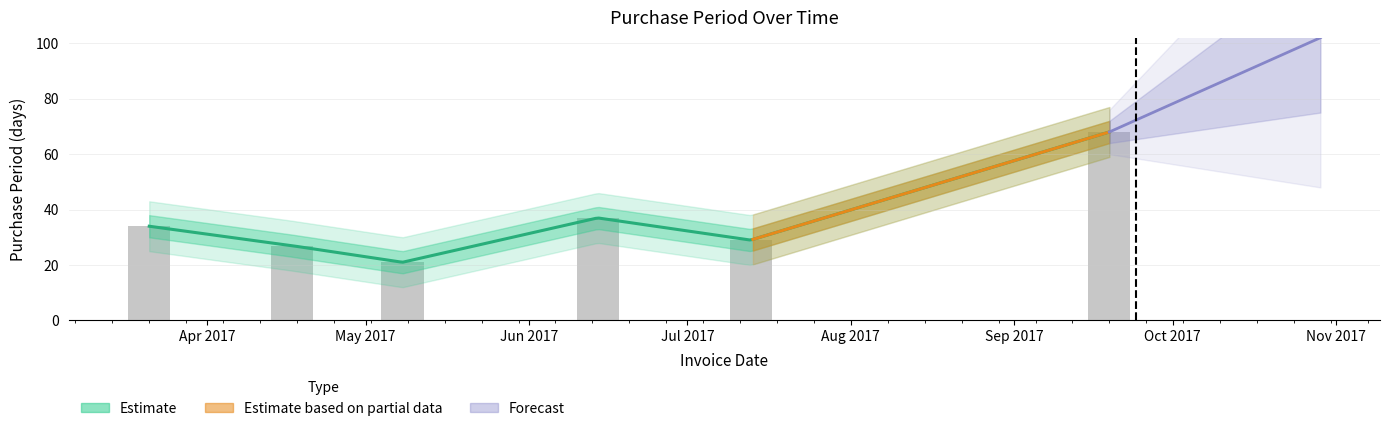

What is the difference between the values at 2017-06-14 and 2017-04-17?

10